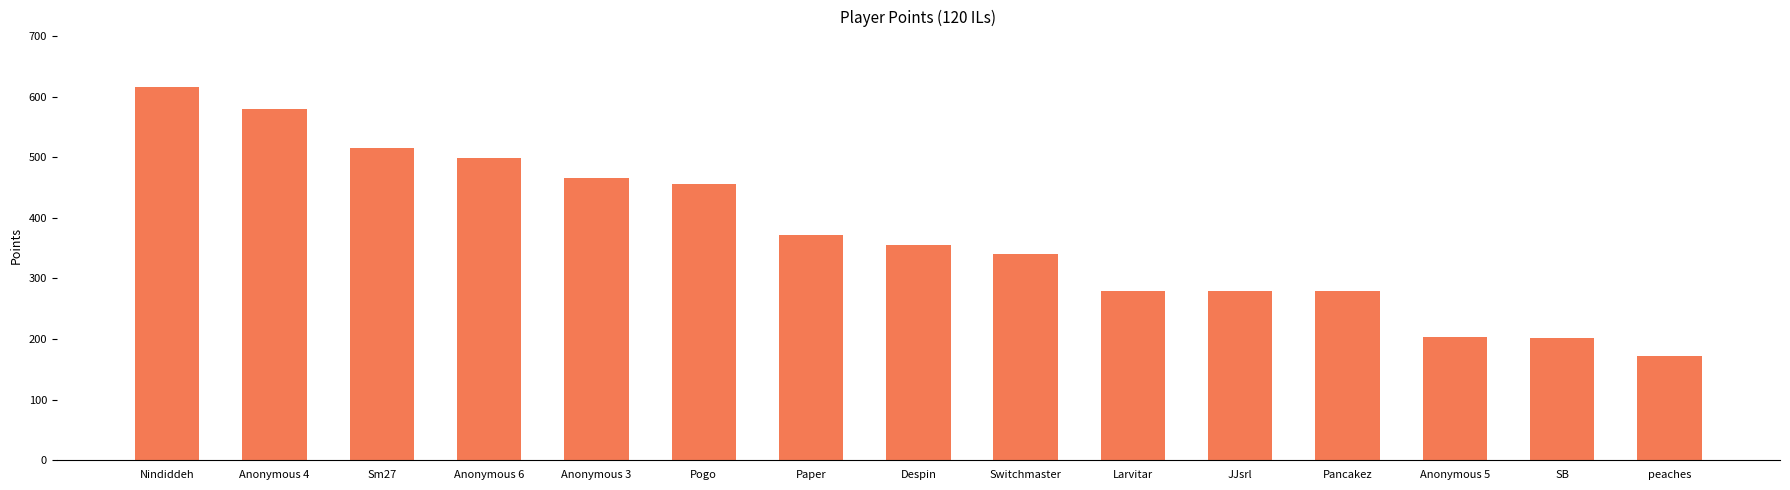

True or false: the data shows 183 at Nindiddeh.

False